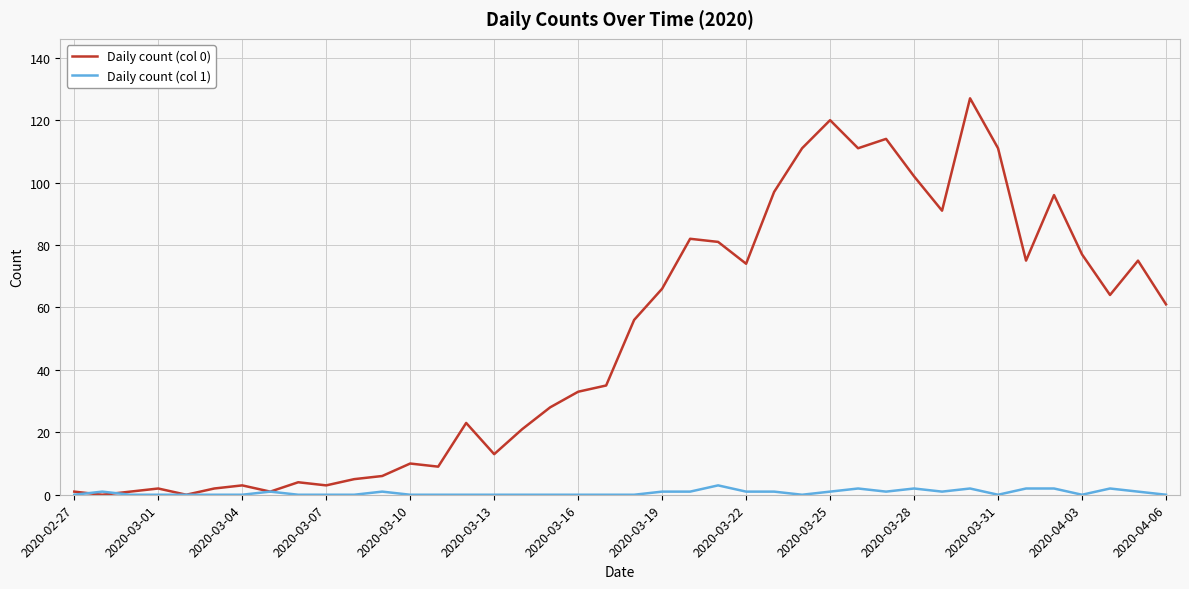

Which series has the largest total across all categories?

Daily count (col 0)